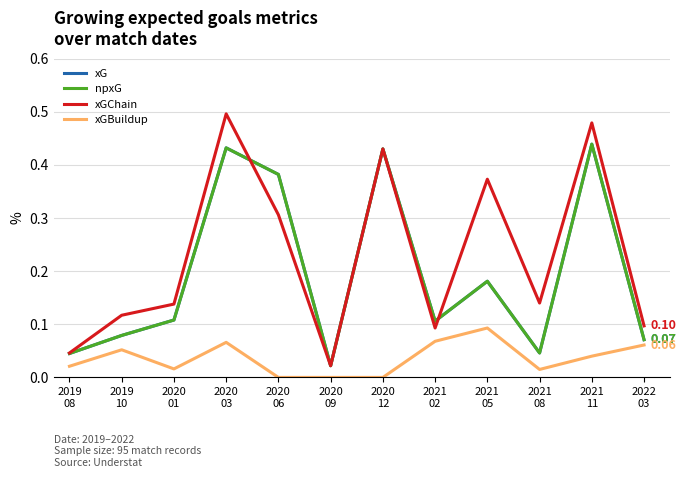

What is the average value of the npxG series?

0.2